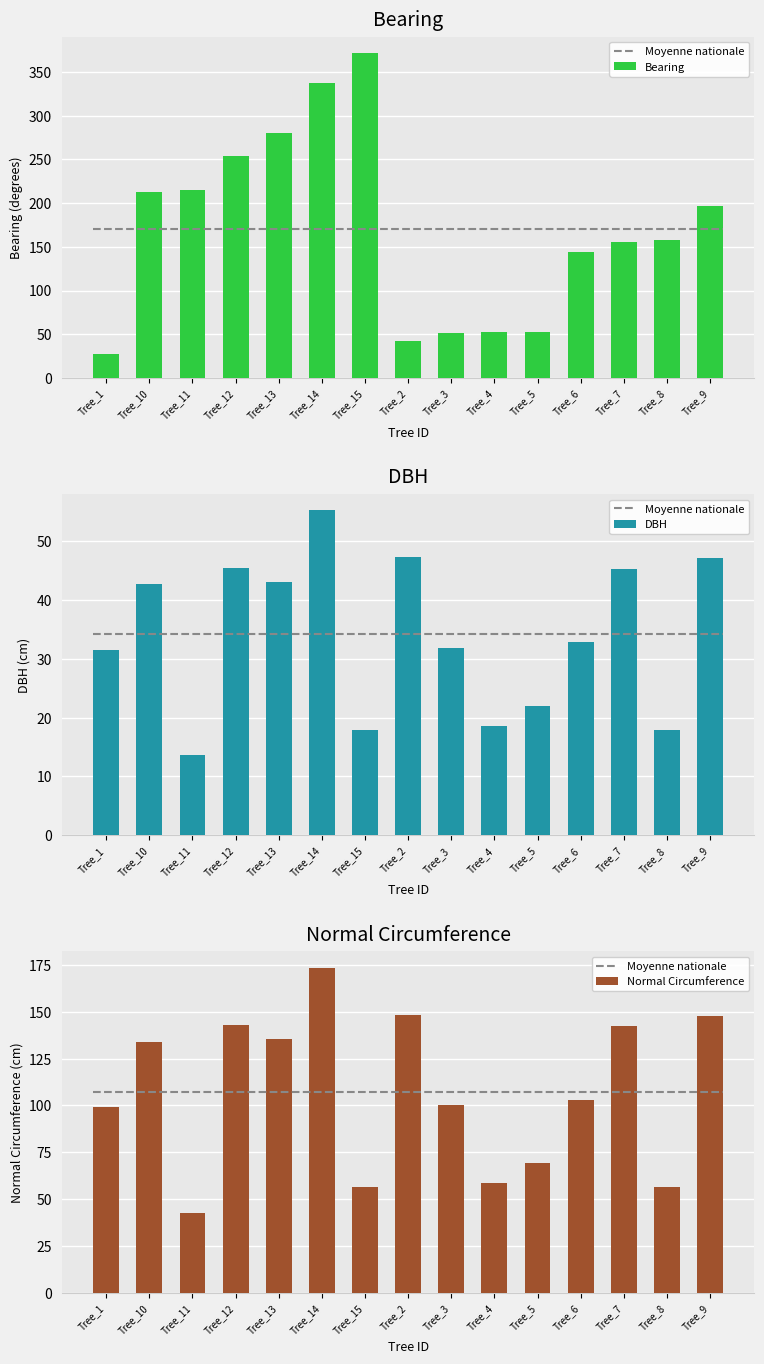

What is the sum of all dbh values?

512.5